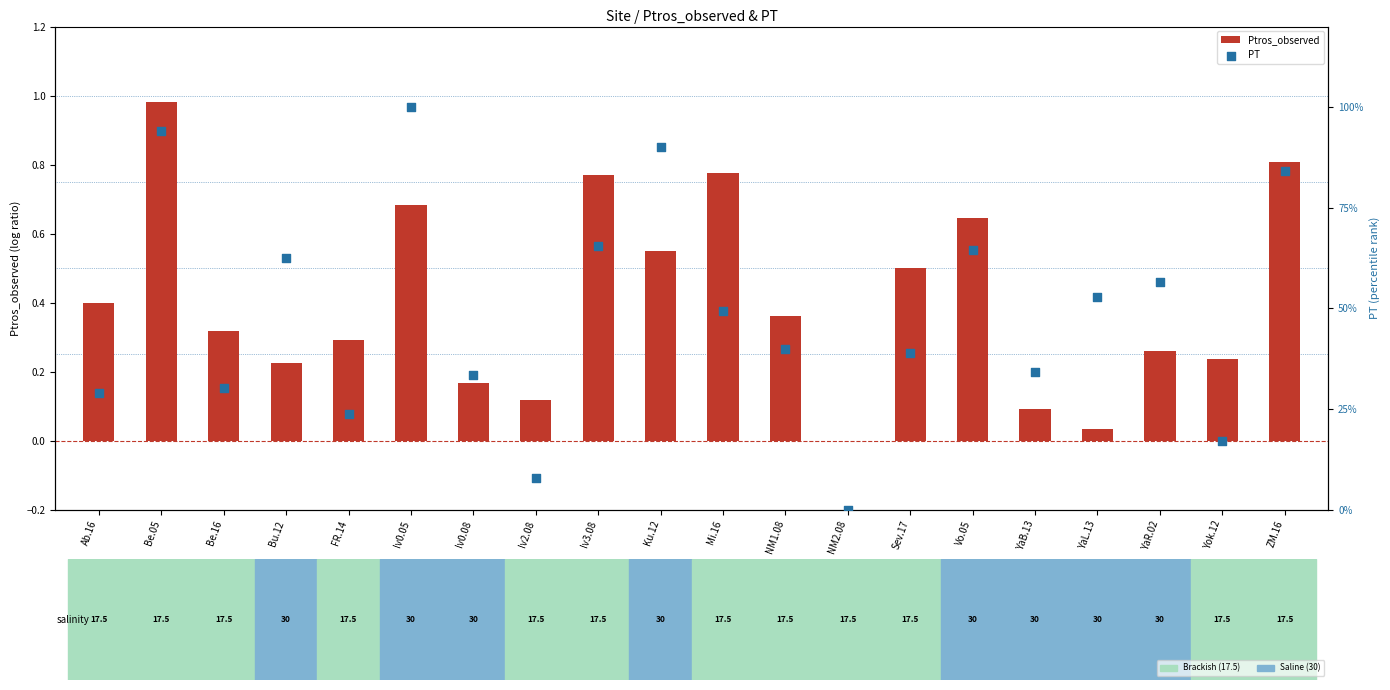

At how many categories does at least one series exceed 0?

19